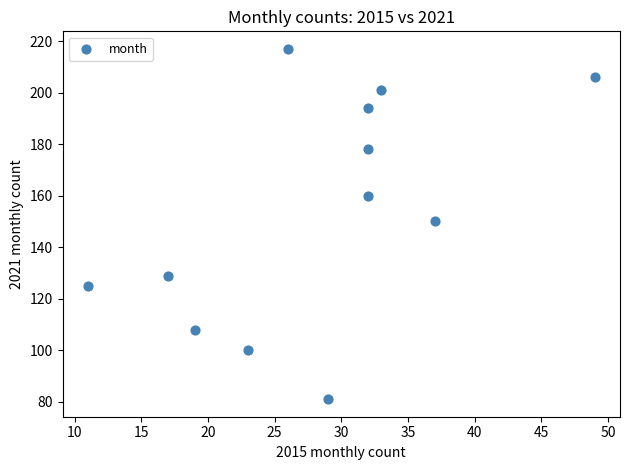

What is the average Y value?

154